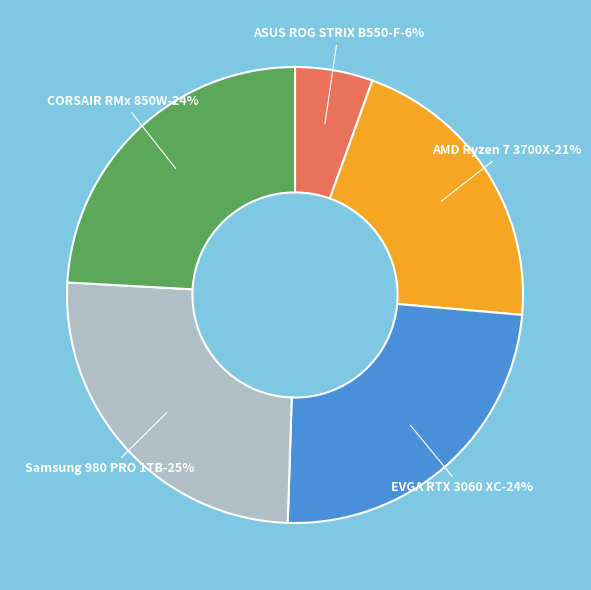

Count the number of slices in the pie.

5